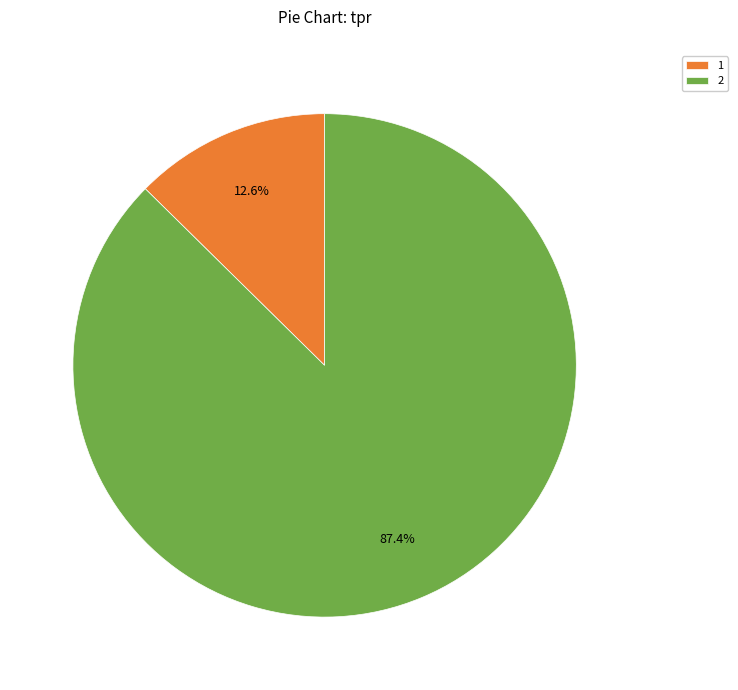

The 1 slice represents 22% of the pie. True or false?

False